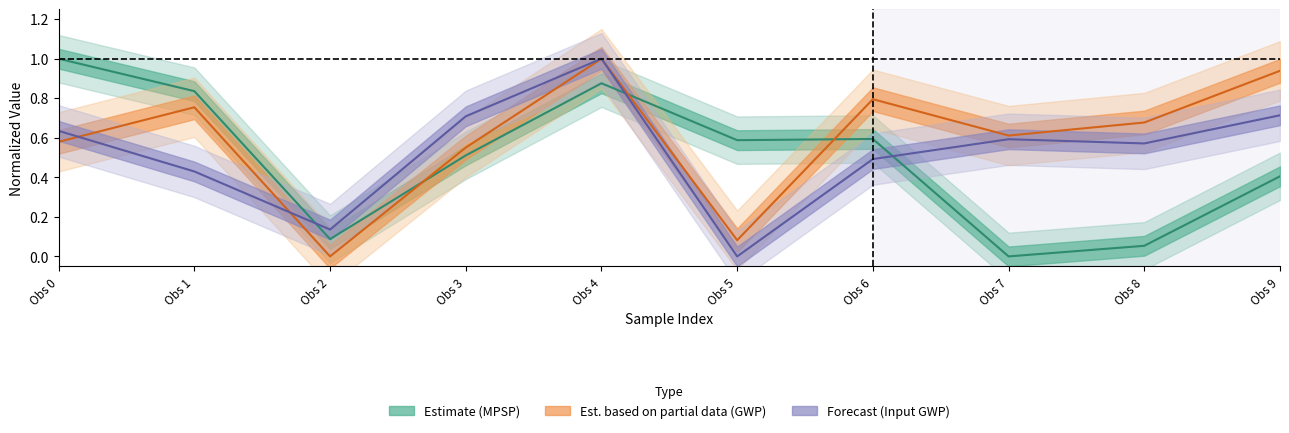

What is the difference between the maximum and minimum values in the Total input GWP [kg CO2/gal] series?

1.0